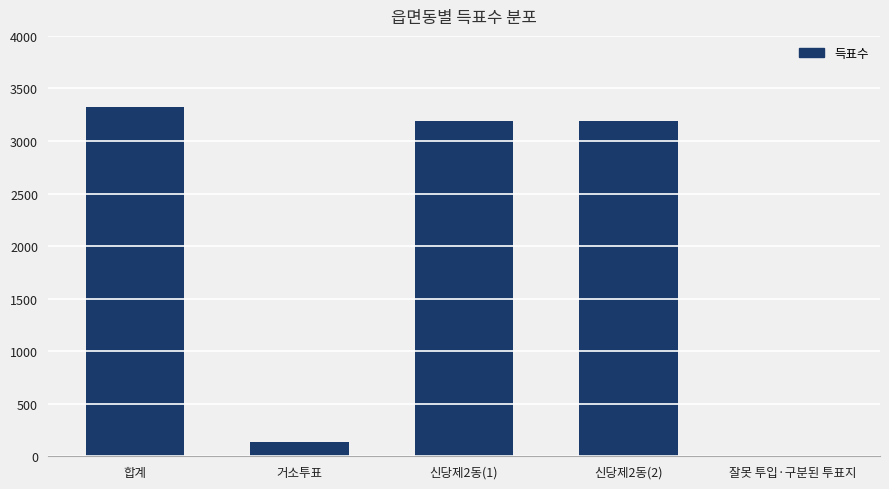

Approximately how many times larger is the value at 신당제2동(2) compared to 신당제2동(1)?

1.0